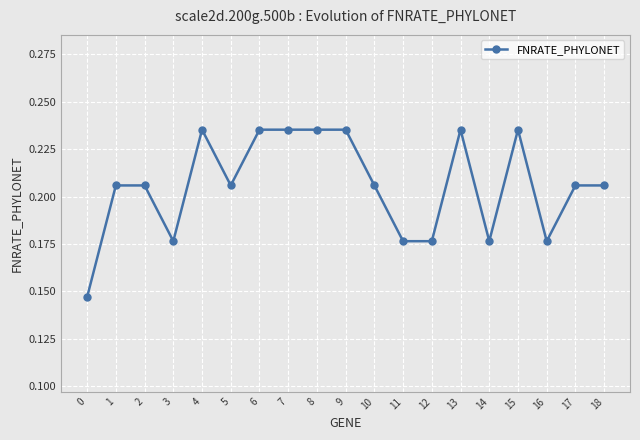

Where is the first local minimum?

3